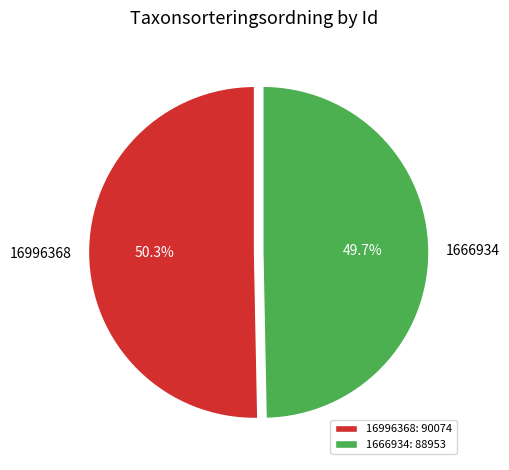

Does 1666934 represent more than half of the total?

No